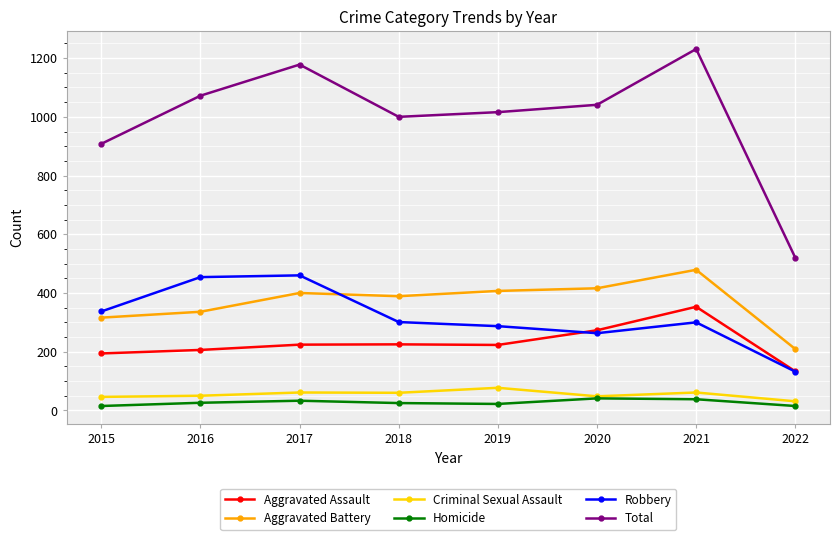

The value of Robbery at 2016 is 454. True or false?

True